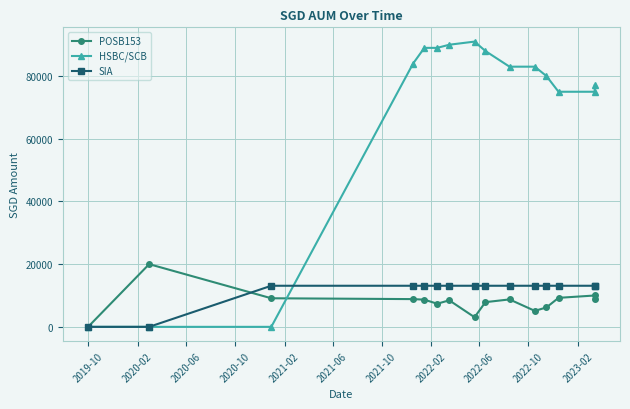

How many values in the HSBC/SCB series exceed 83000?

6